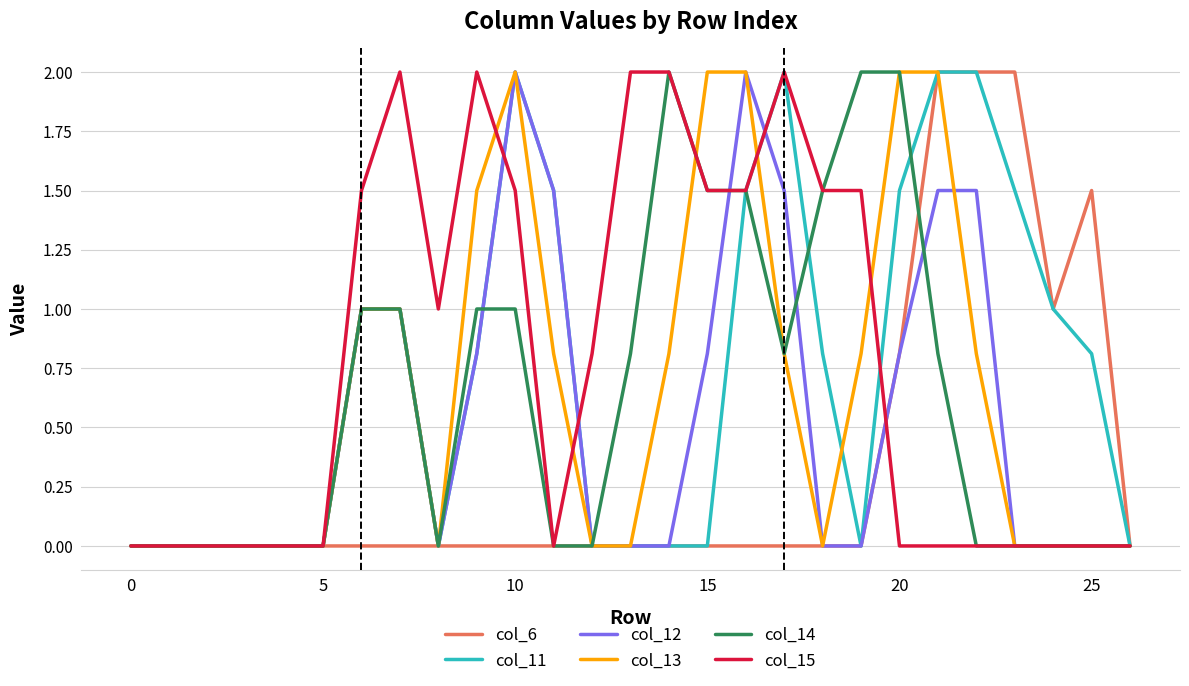

How many lines are shown in the chart?

6